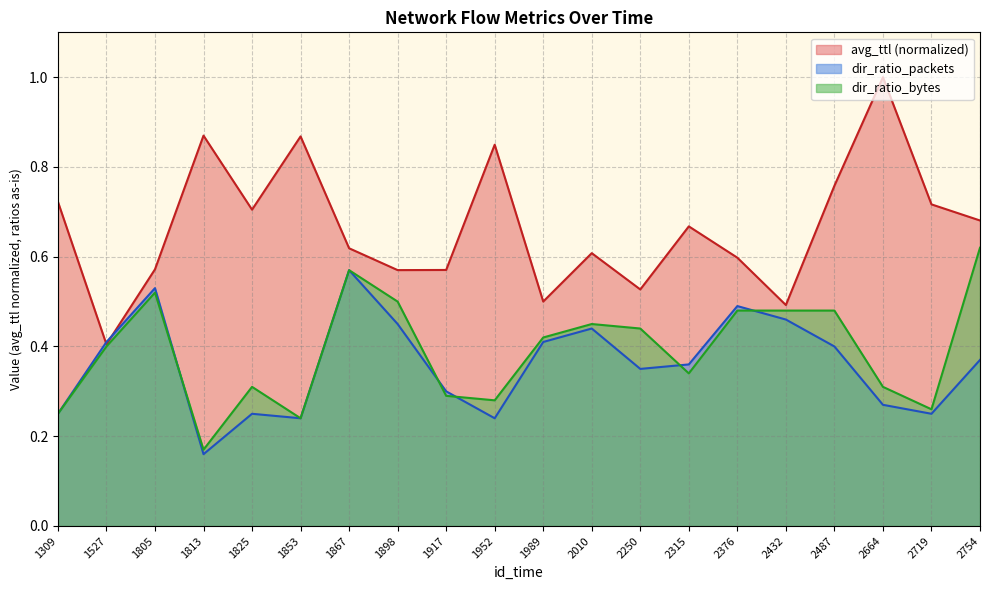

List the labels in order of dir_ratio_packets value, largest first.

1867, 1805, 2376, 2432, 1898, 2010, 1527, 1989, 2487, 2754, 2315, 2250, 1917, 2664, 1309, 1825, 2719, 1853, 1952, 1813